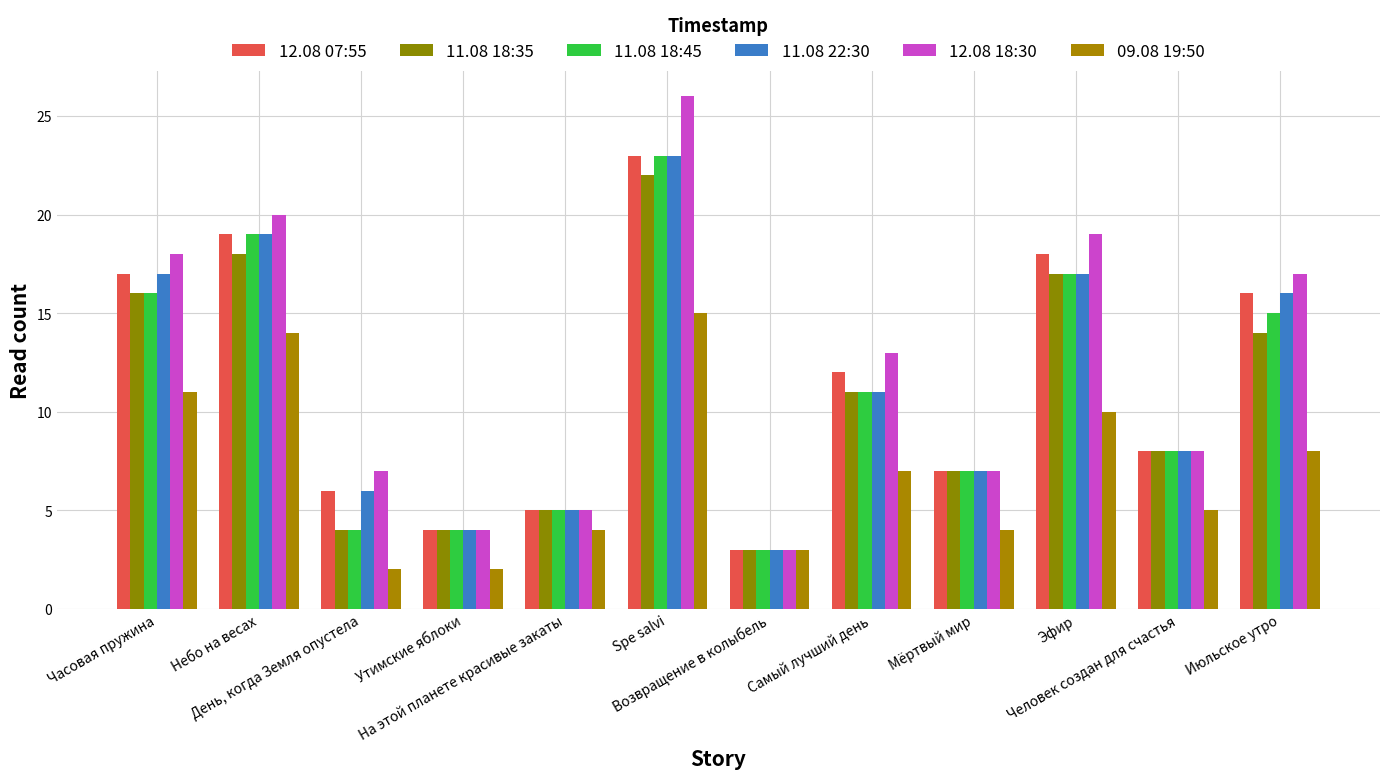

What is the label of the 12th bar from the left?

Июльское утро